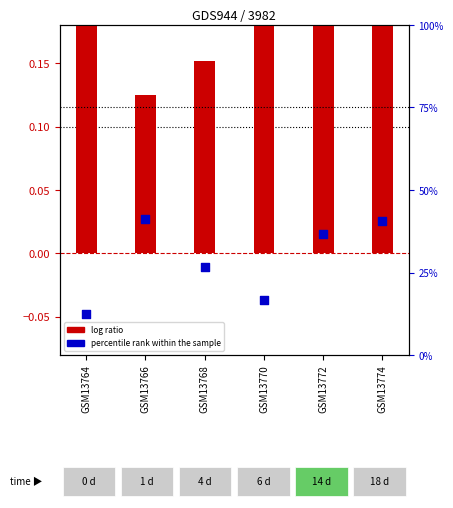

What is the total value across all series at GSM13772?

37.1